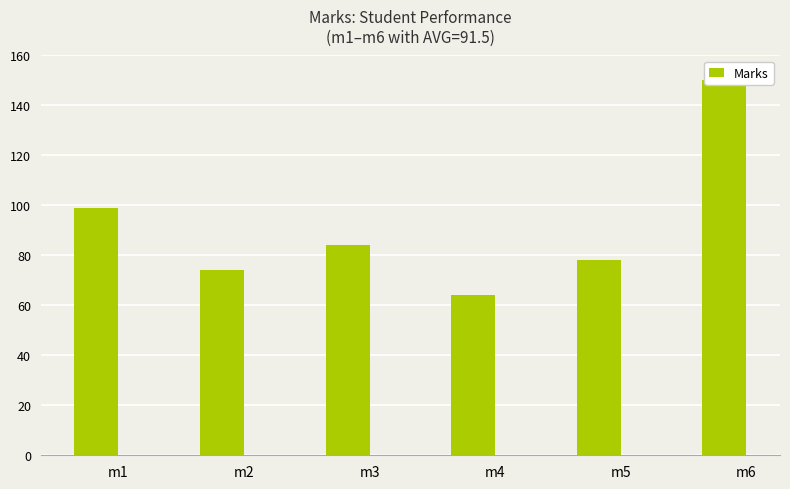

How many series are shown in this chart?

1